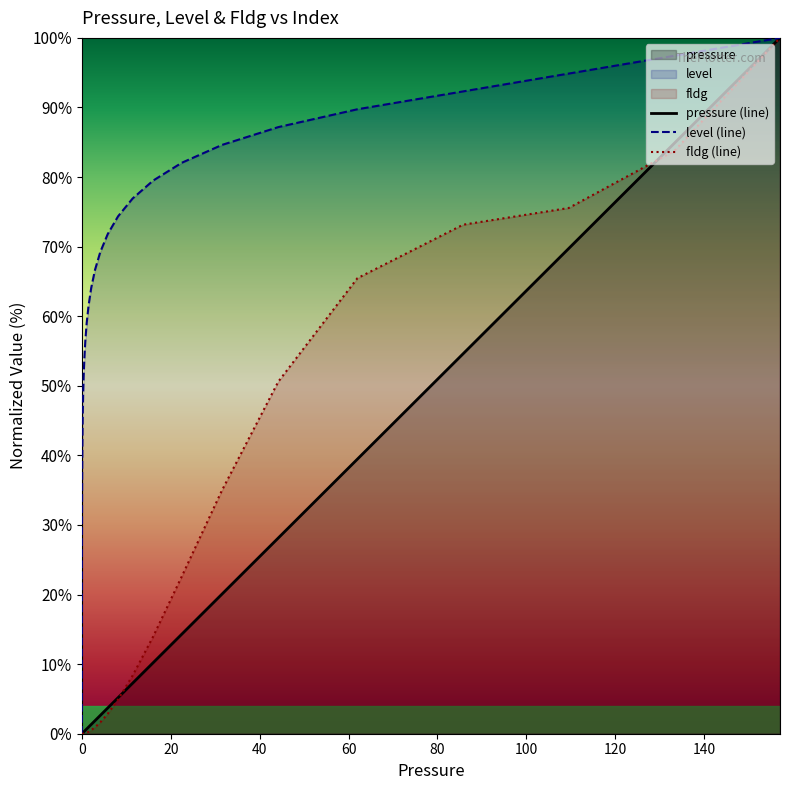

How many categories are shown in the chart?

40